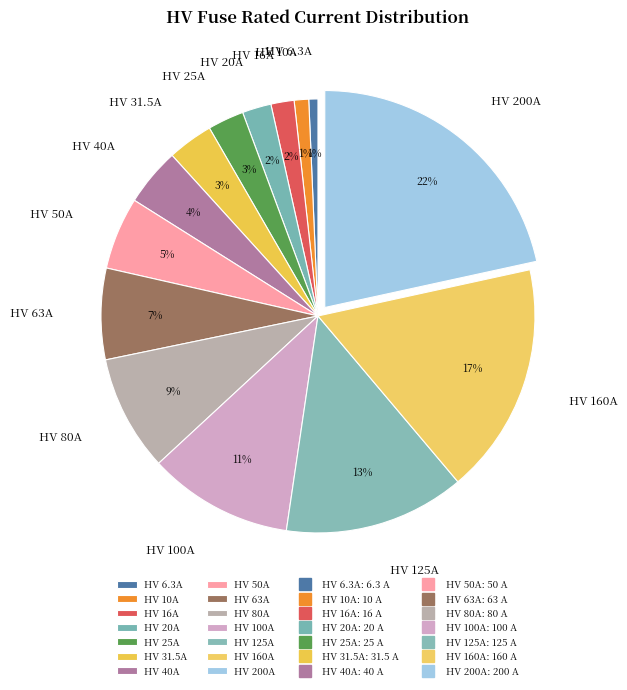

Do HV 50A and HV 31.5A together represent more than half of the pie?

No